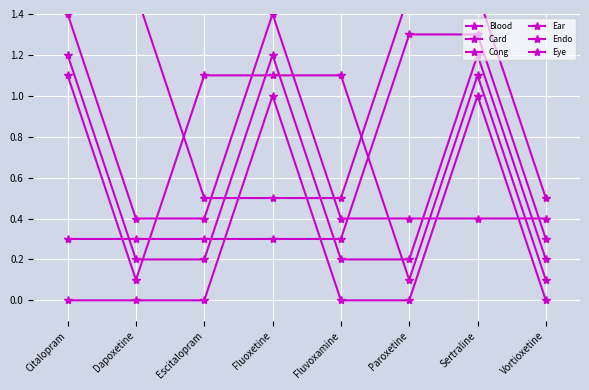

Which series has the largest range (max minus min)?

Blood